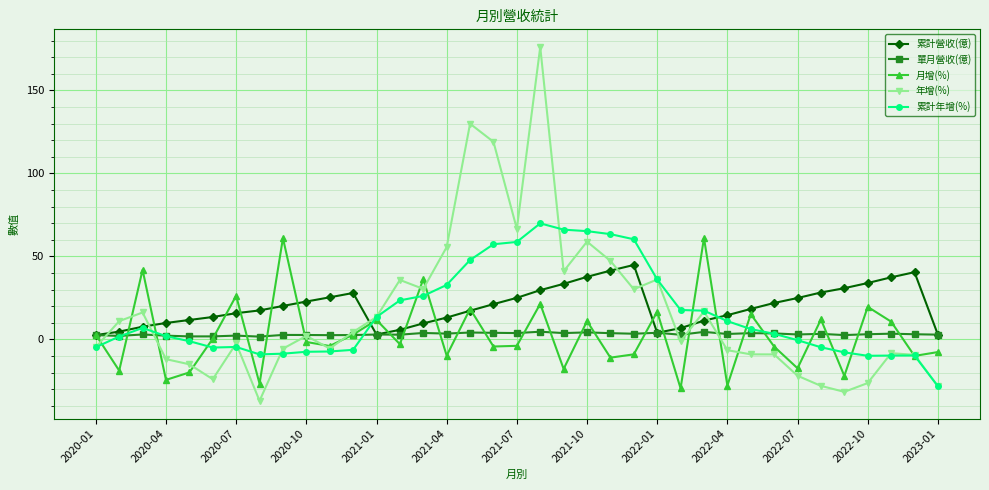

What are all the series names shown in the legend?

累計營收(億), 單月營收(億), 月增(%), 年增(%), 累計年增(%)